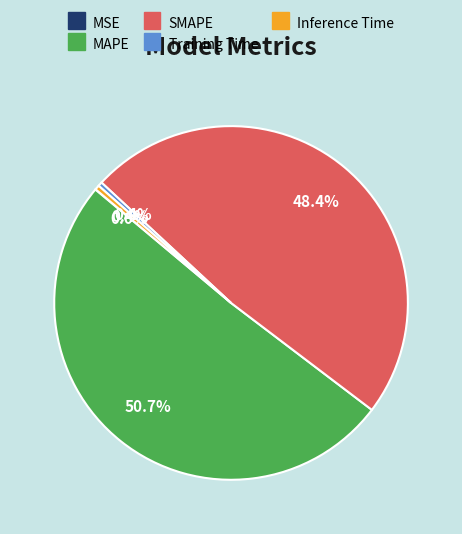

What is the smallest slice in the pie chart?

MSE